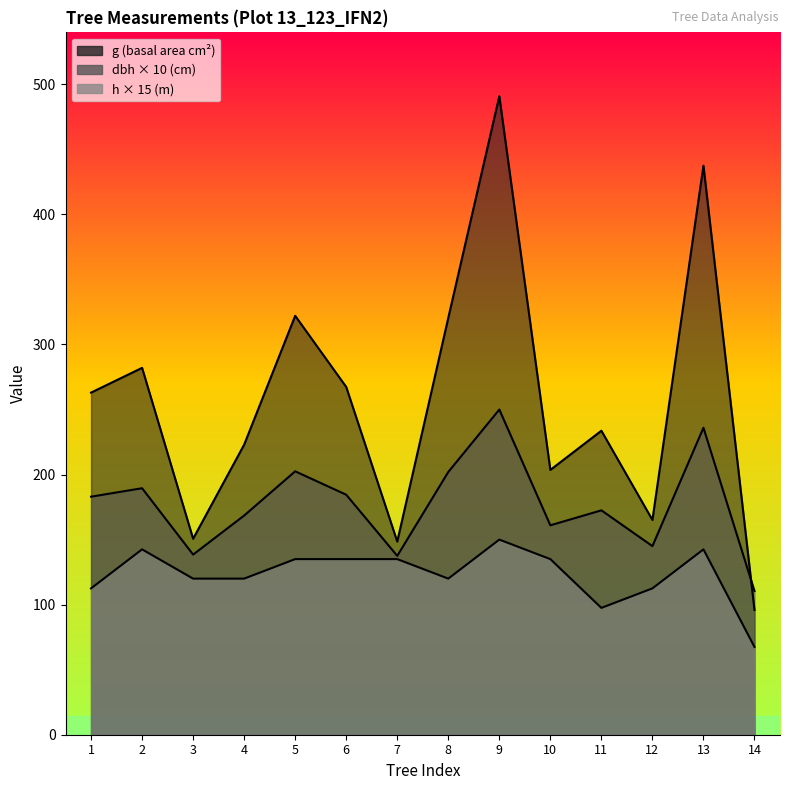

What is the sum of the h values at 6 and 7?

270.0